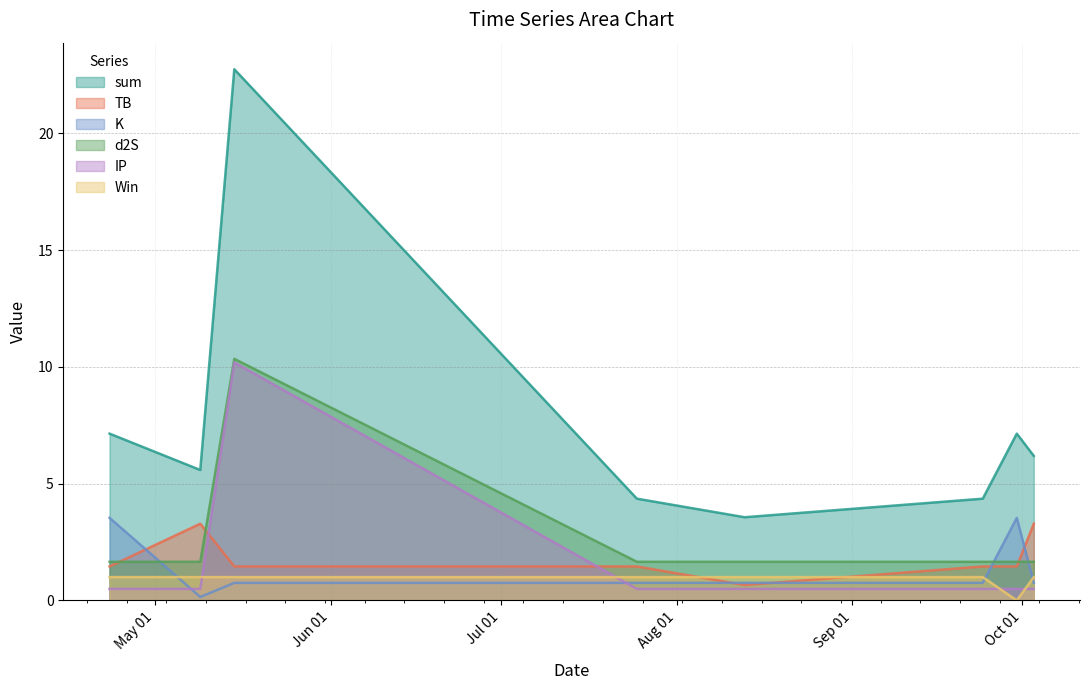

At which category is the sum across all series the highest?

2022-05-15